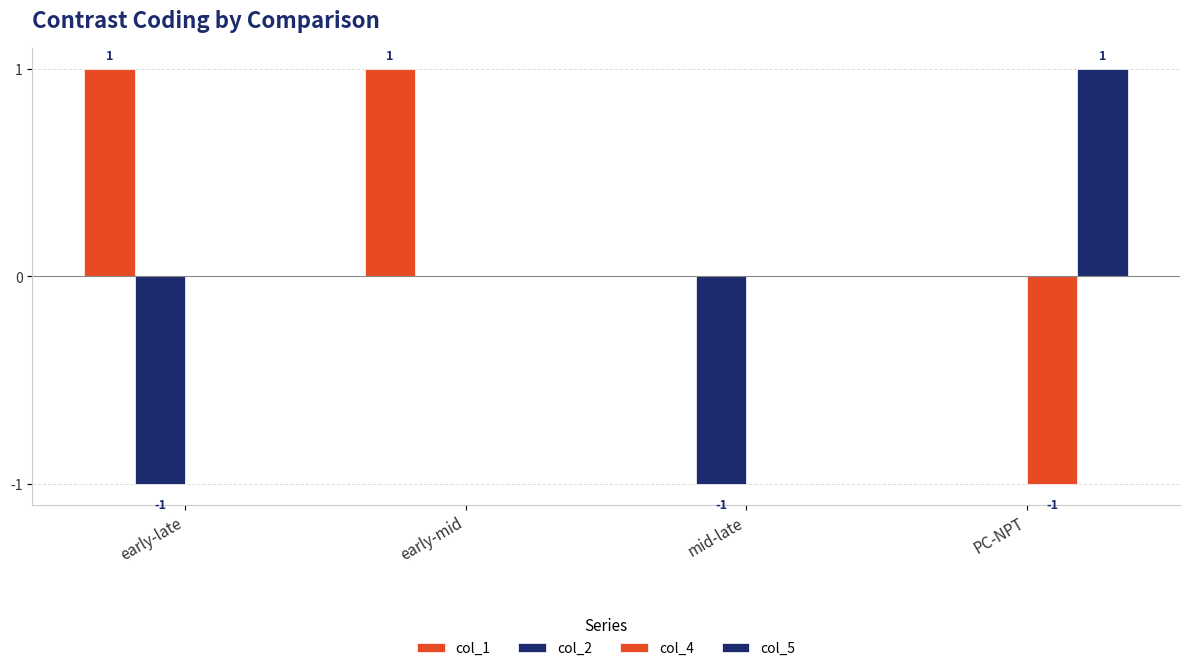

At which category does the chart reach its minimum across all series?

early-late